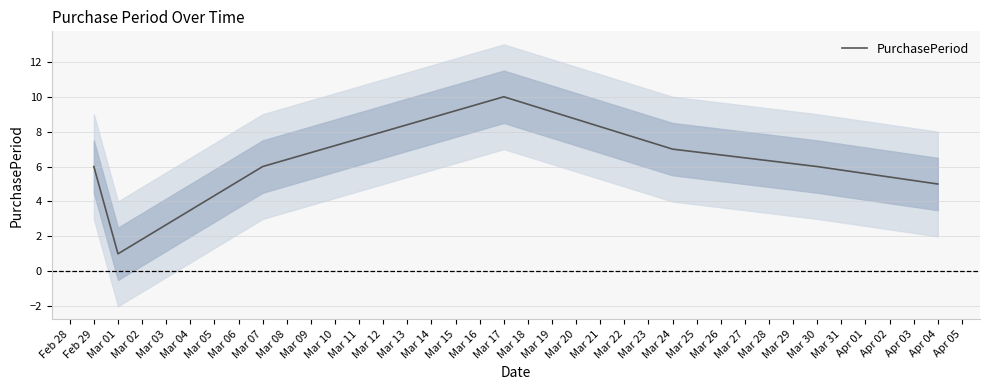

Is it true that PurchasePeriod equals 3 at Feb 29?

False